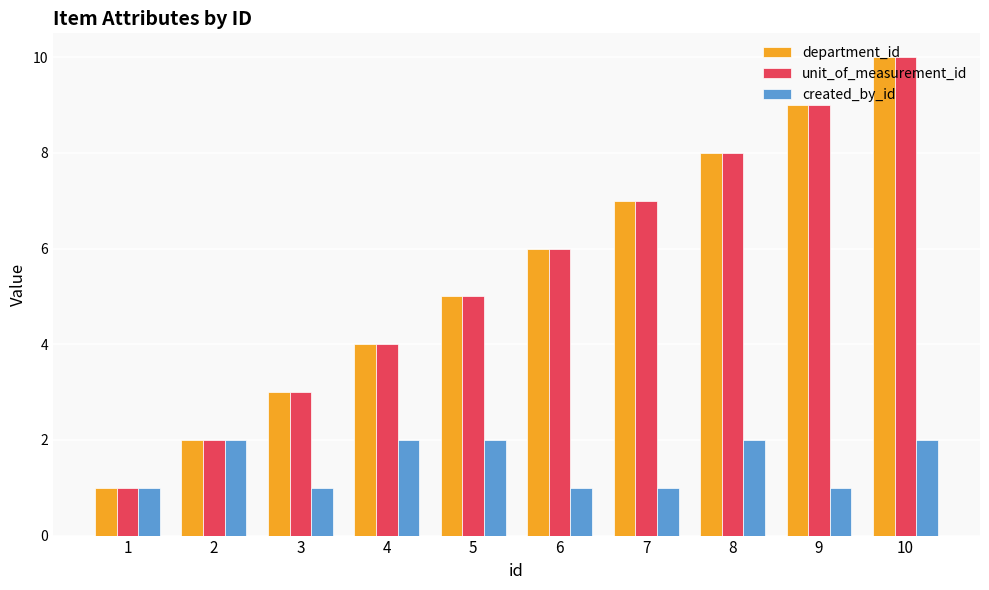

At which category is the sum across all series the highest?

10